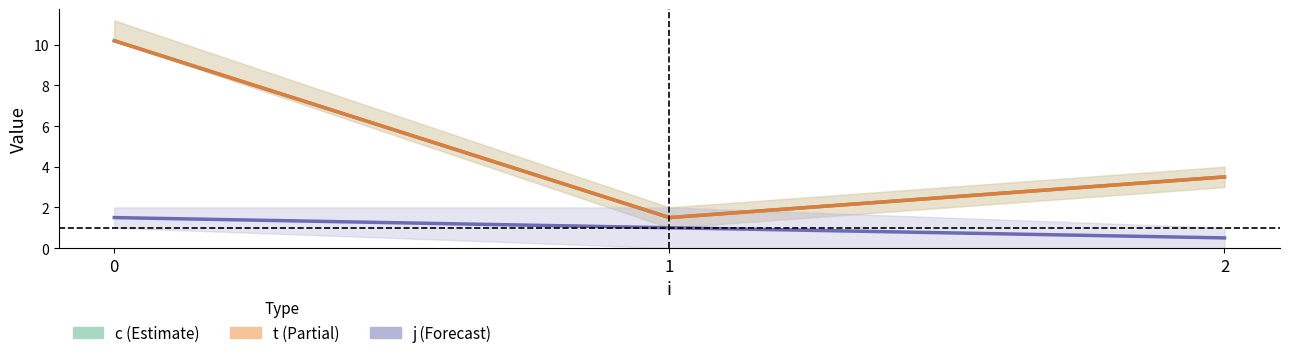

How many lines are shown in the chart?

3